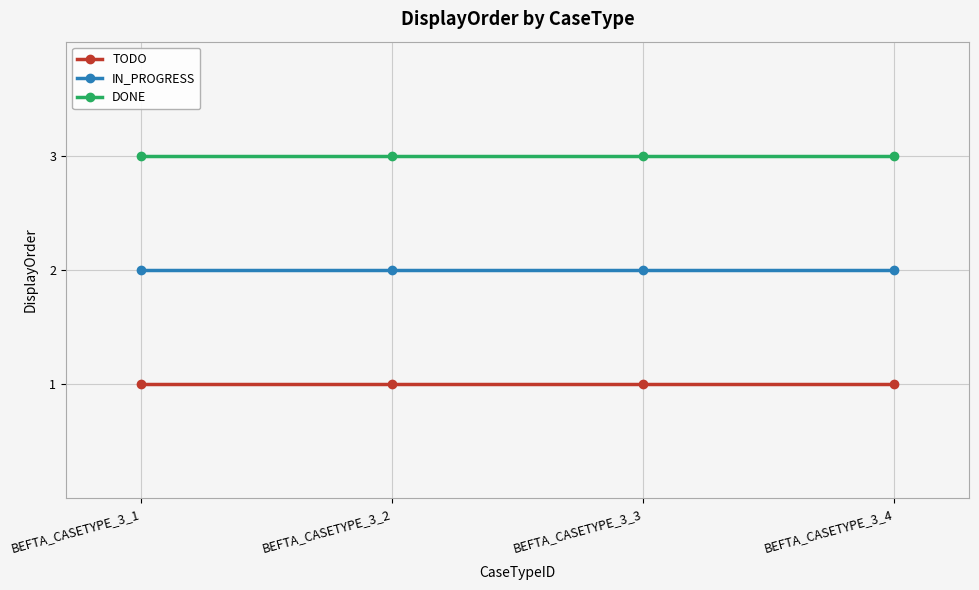

List the series in order of their peak value, lowest first.

TODO, IN_PROGRESS, DONE